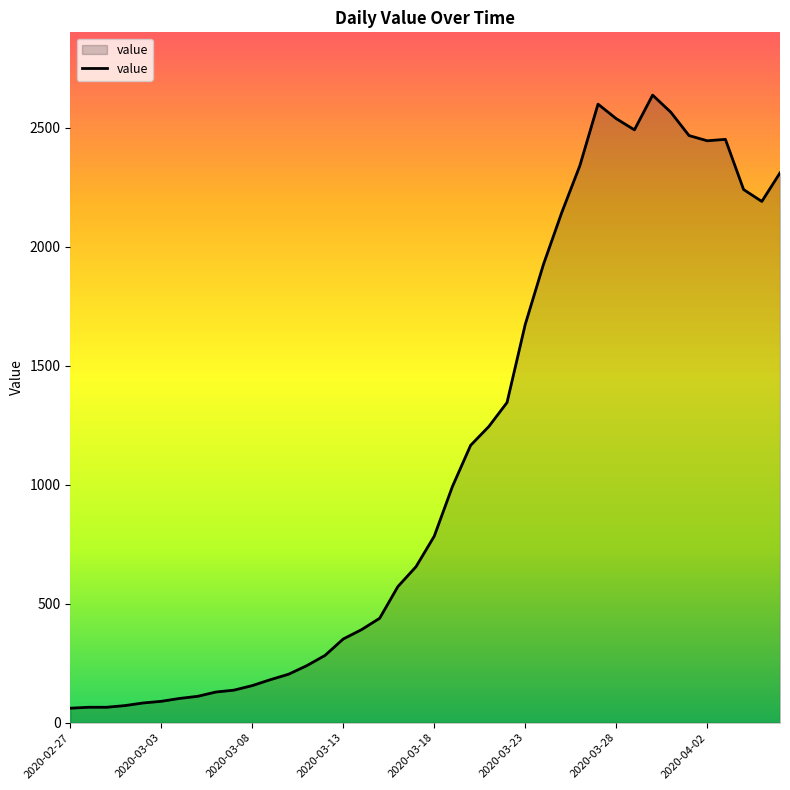

What is the minimum value shown in the chart?

61